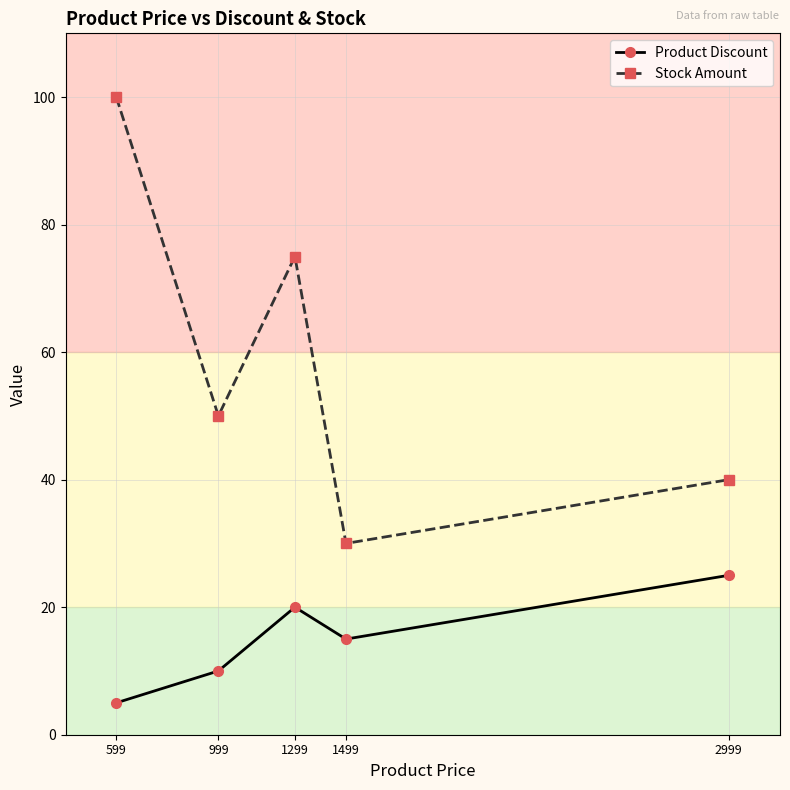

List the labels in order of Stock Amount value, smallest first.

1499, 2999, 999, 1299, 599